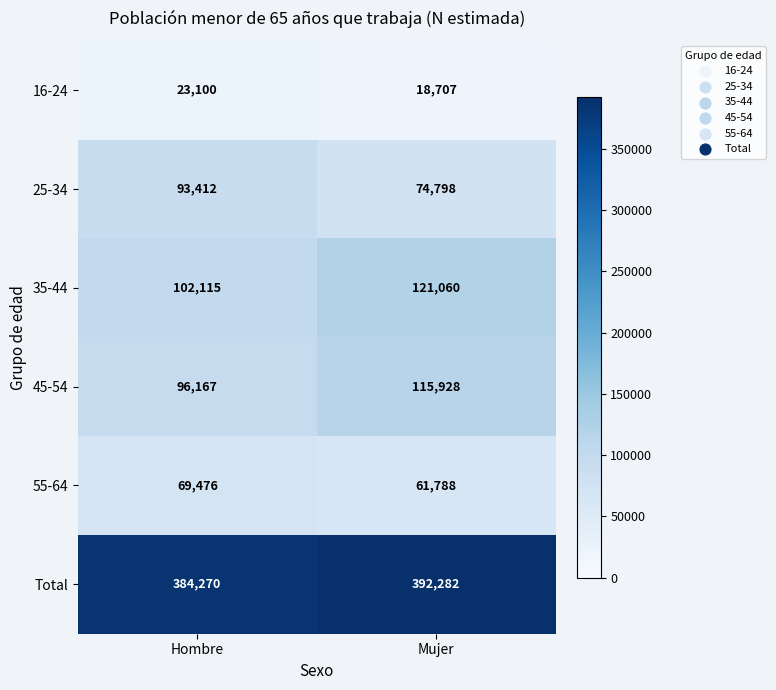

Which label corresponds to the smallest value in the chart?

Mujer